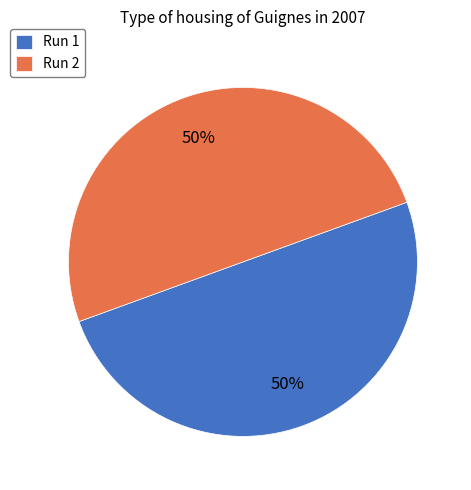

How many slices are in this pie chart?

2